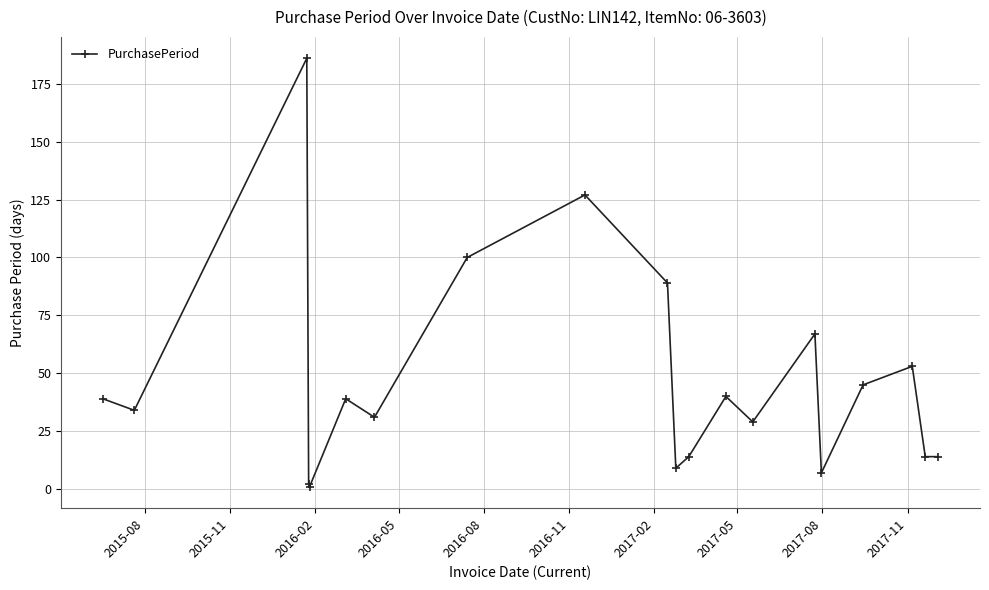

What is the value of the 5th point from the left?

1